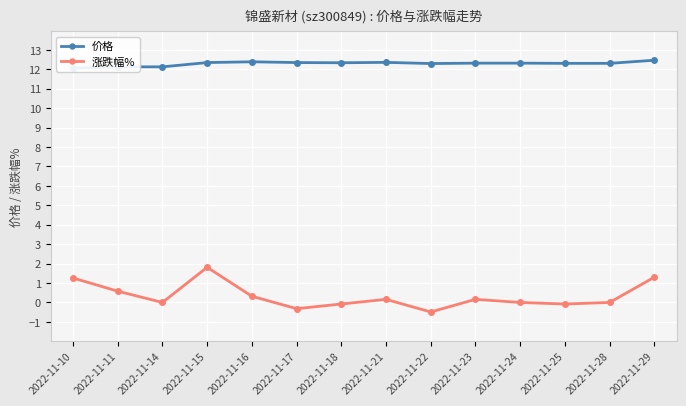

How many series are shown in this chart?

2